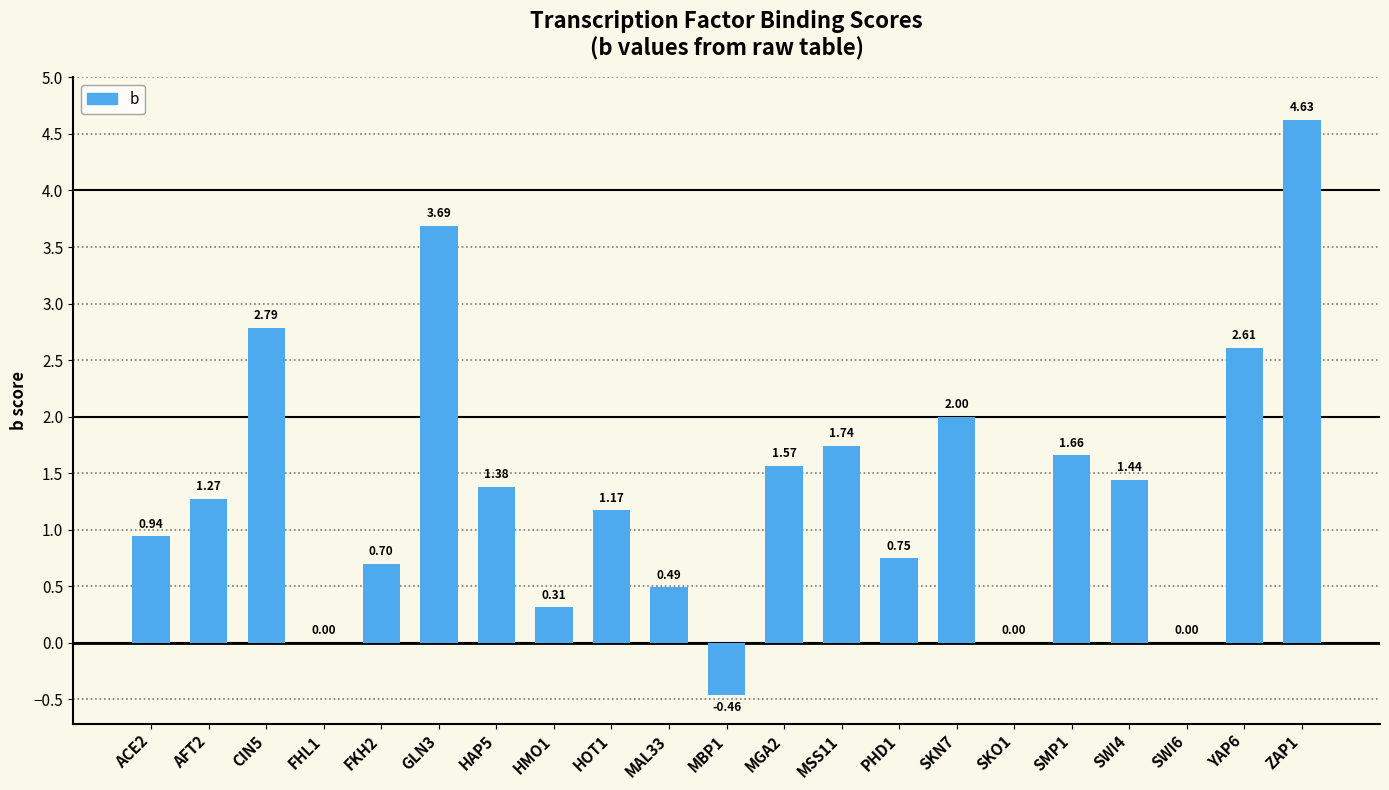

Between SMP1 and YAP6, which is larger?

YAP6